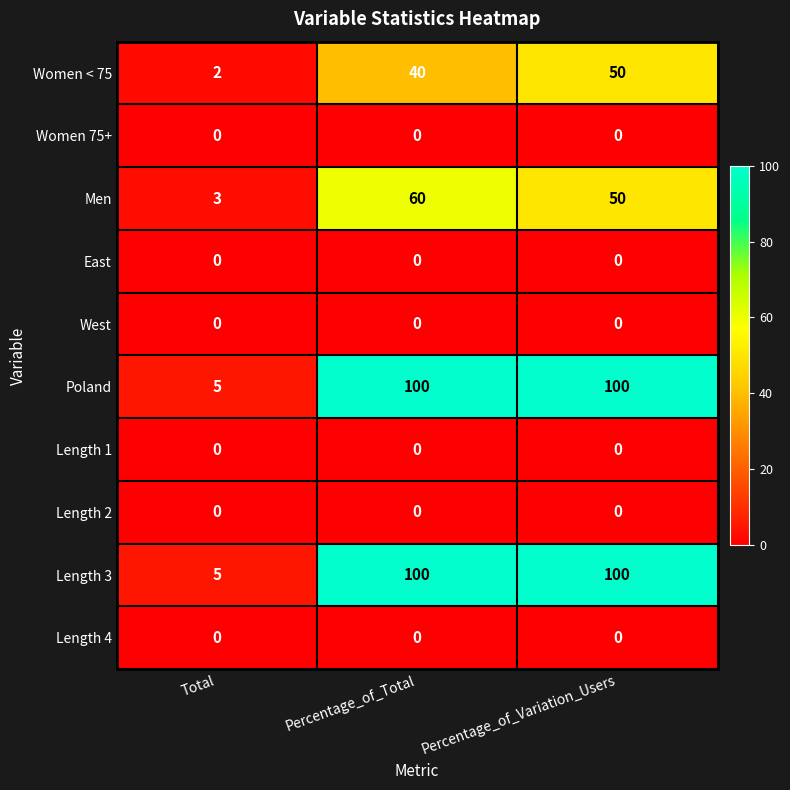

What is the difference between the highest and lowest values at Percentage_of_Total?

100